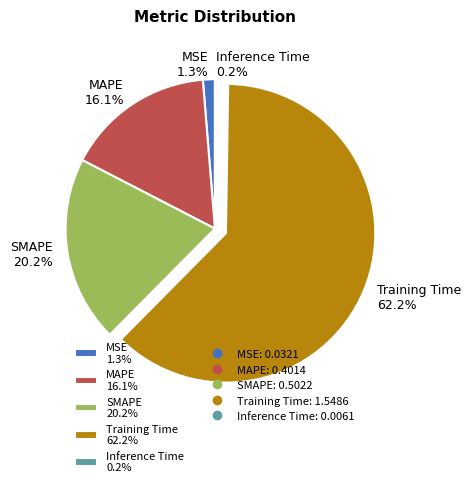

Does MSE account for over 50% of the chart?

No